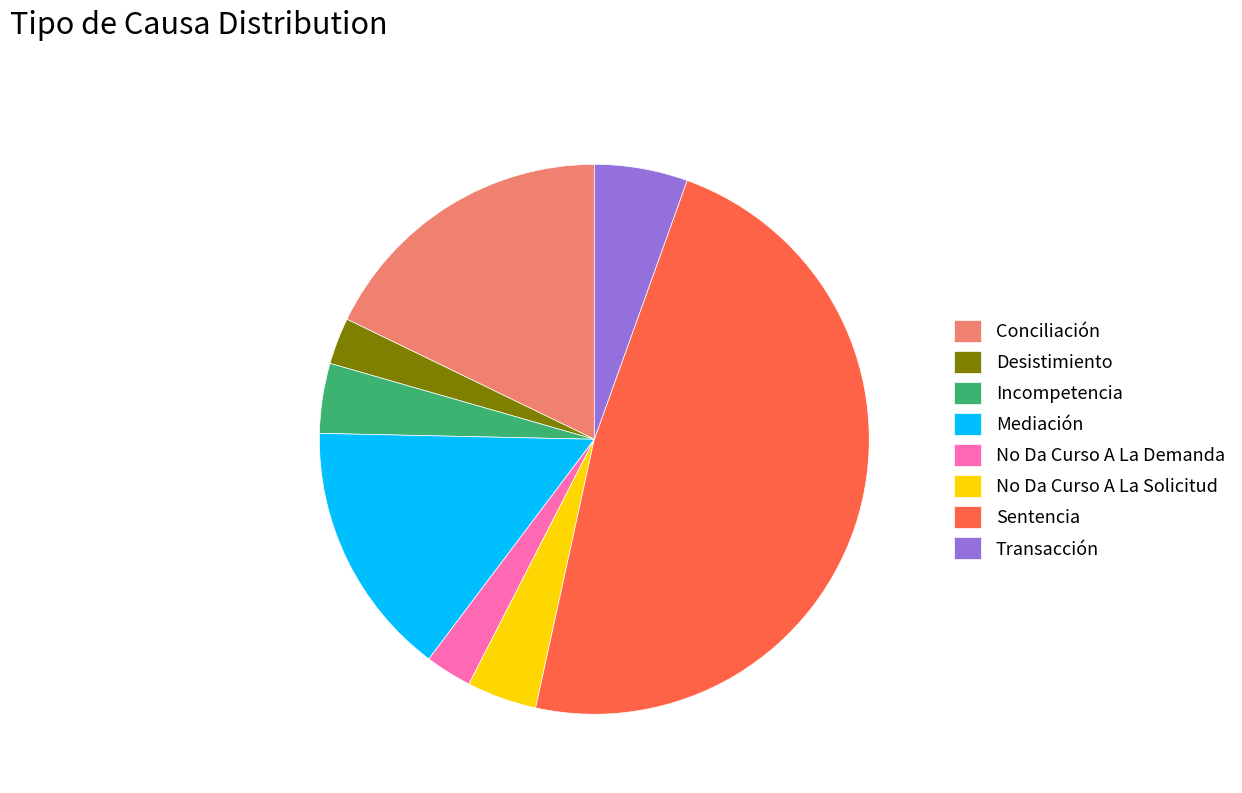

Combined, do Transacción and Desistimiento account for over 50%?

No